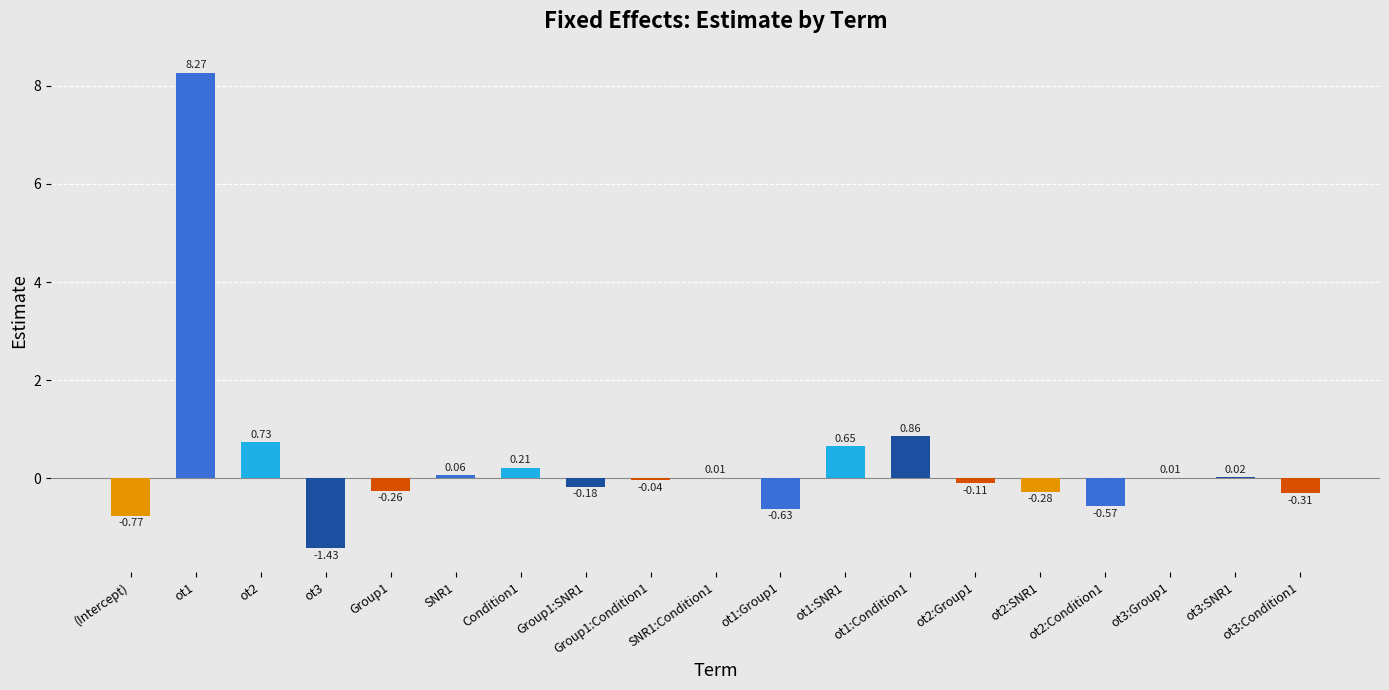

At which label is the value closest to 3?

ot1:Condition1